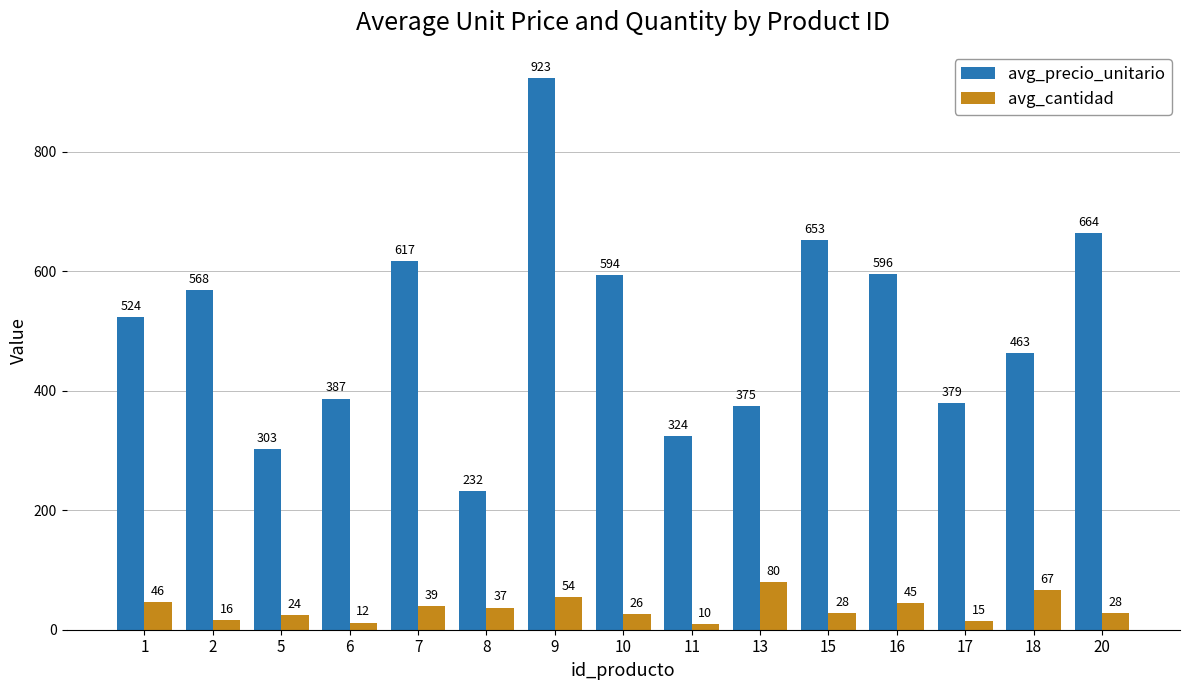

What is the spread (max minus min) of values at 10?

568